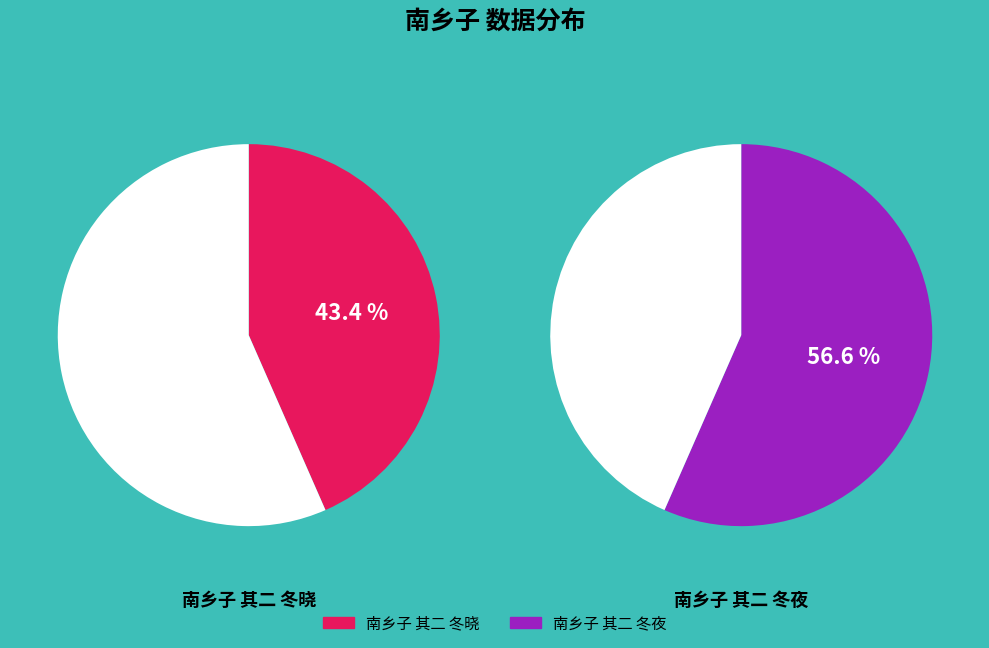

The 南乡子 其二 冬晓 slice represents 55% of the pie. True or false?

False